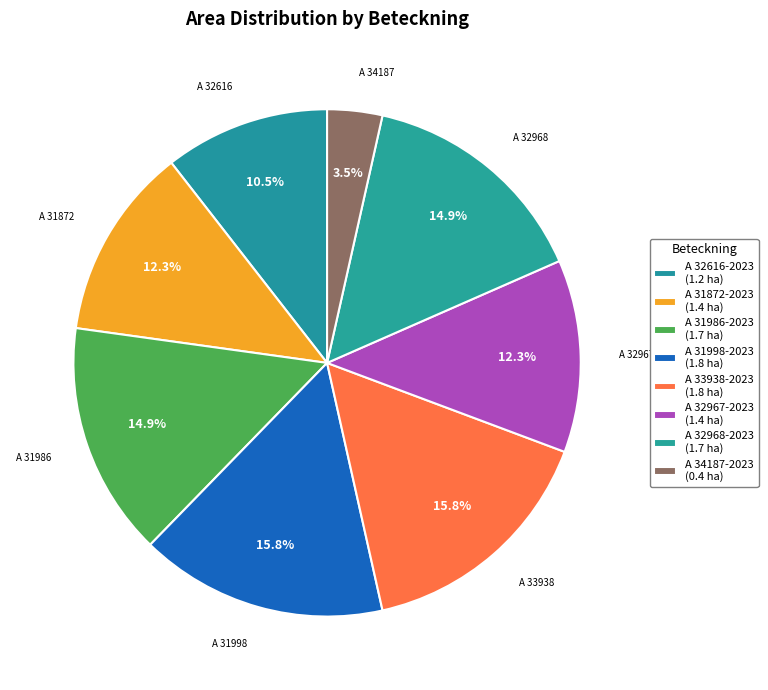

To the nearest percent, what percentage of the pie is A 32968-2023?

15%